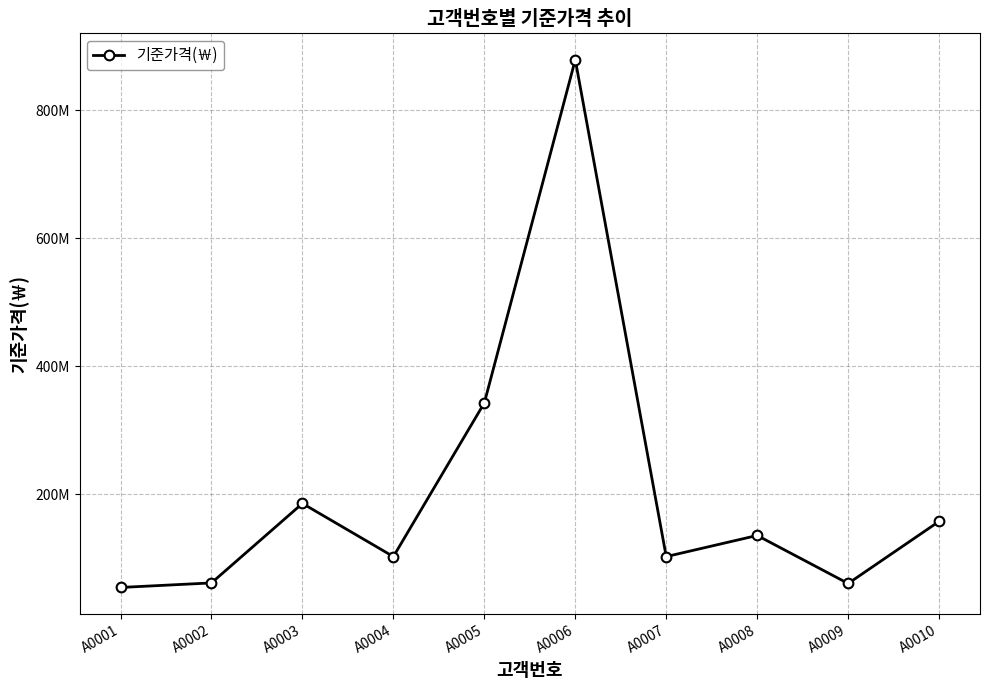

Does the chart display data point markers on the line(s)?

Yes